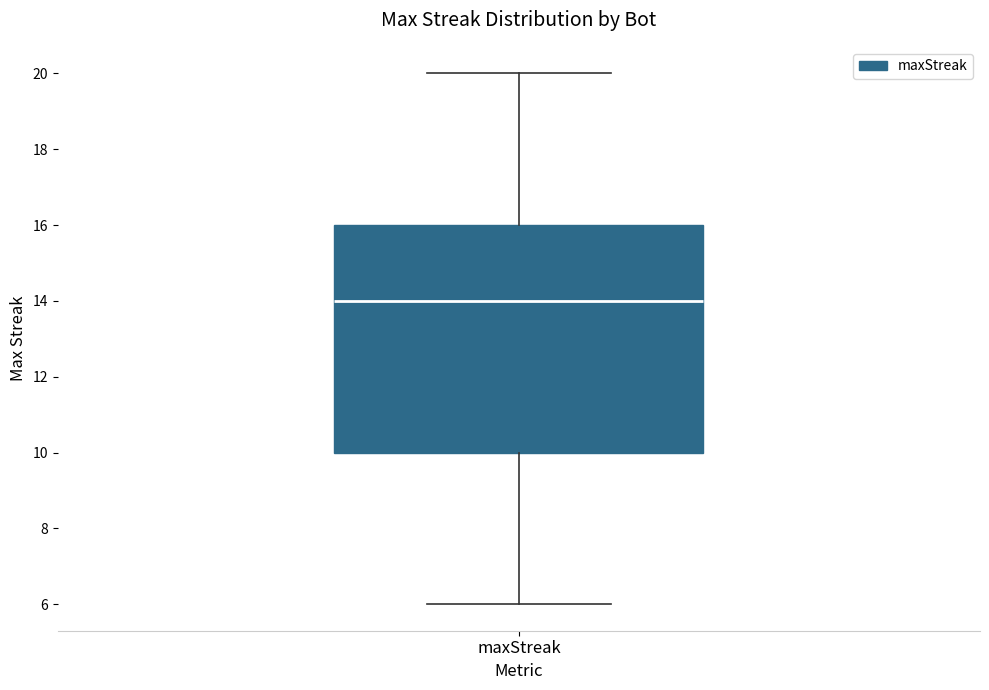

Read this box plot against the y-axis: the position of the median line, the range covered by the box, and the ends of both whiskers. The values are not printed on the chart, so give them approximately, as read against the axis.

median 14, box 10 to 16, whiskers 6 to 20